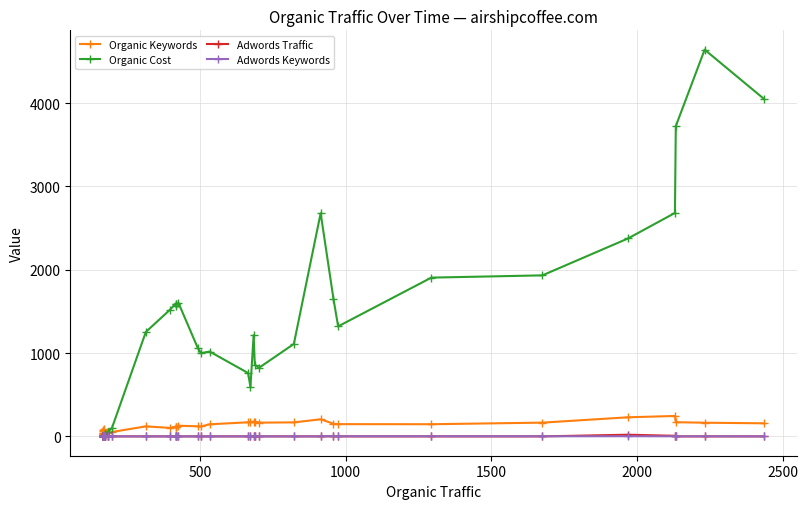

What is the difference between the second highest and minimum values in the Organic Cost series?

4051